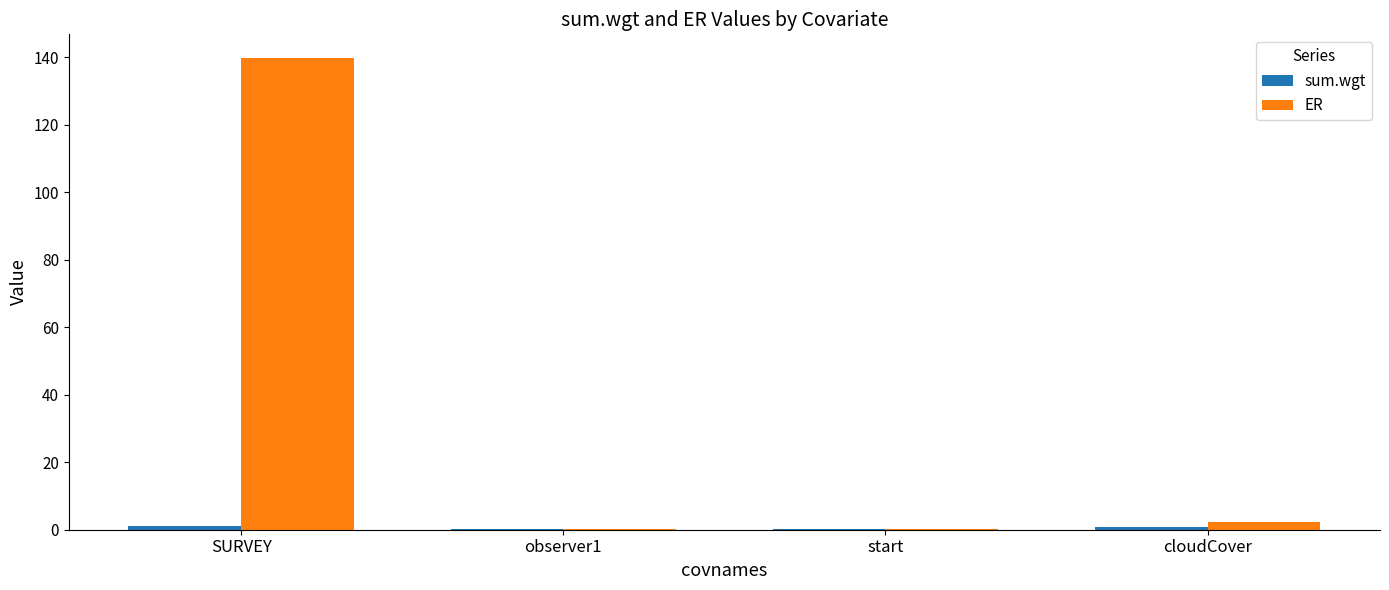

Which series changed the most between SURVEY and observer1?

ER